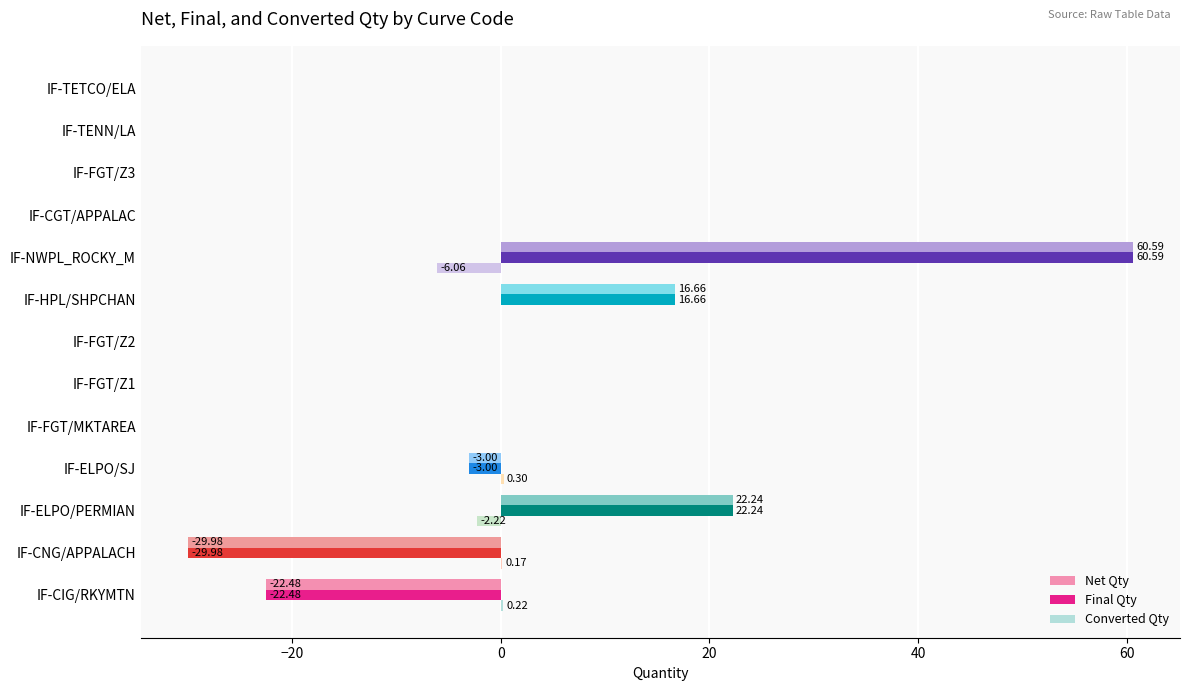

At which label is Final Qty closest to 15?

IF-HPL/SHPCHAN